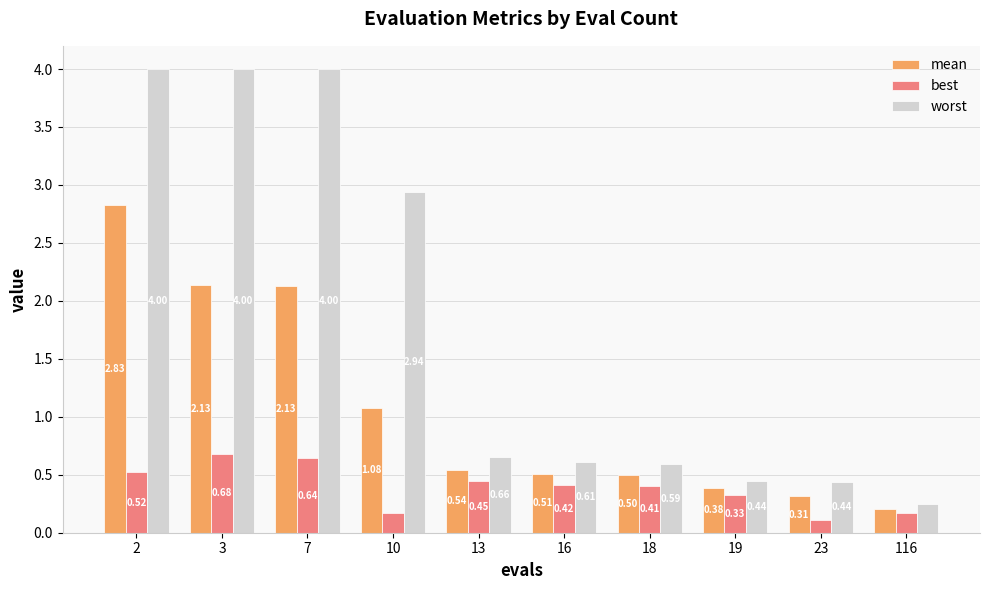

What is the sum of all best values?

3.9